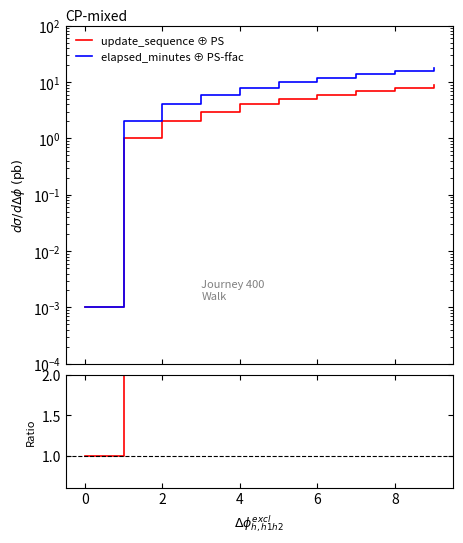

True or false: ratio and elapsed_minutes ⊕ PS-ffac cross at least once.

True